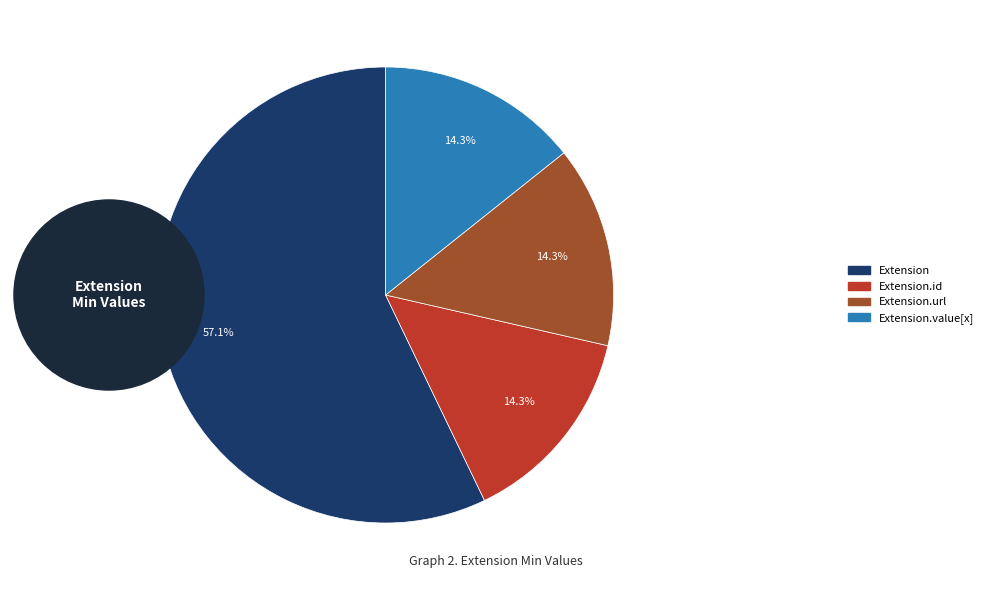

Is there any slice that represents more than half of the pie?

Yes